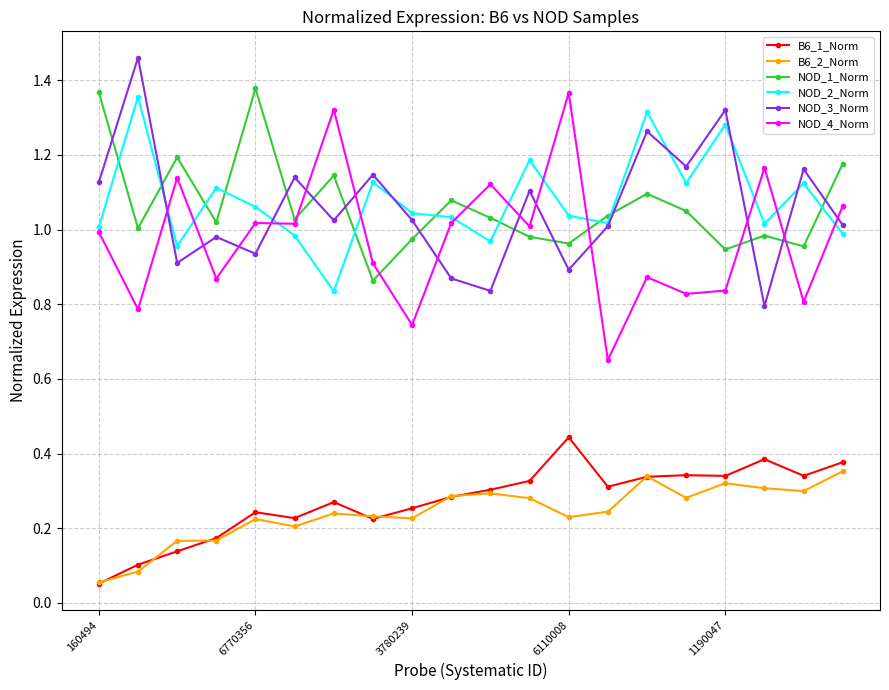

True or false: NOD_2_Norm has more than 0 interior local peaks.

True